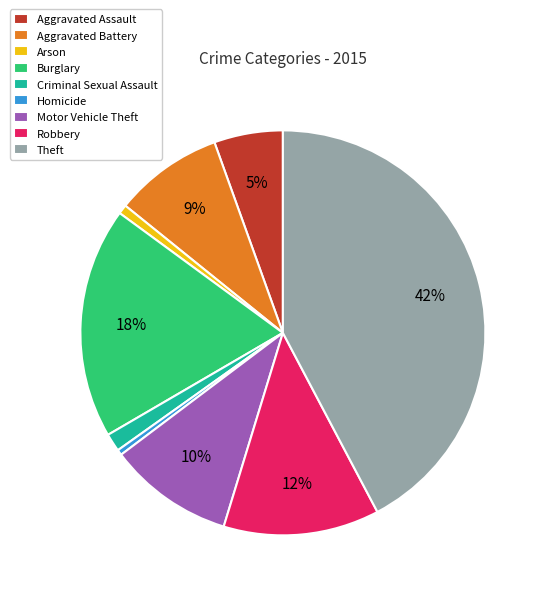

Count the number of slices in the pie.

9